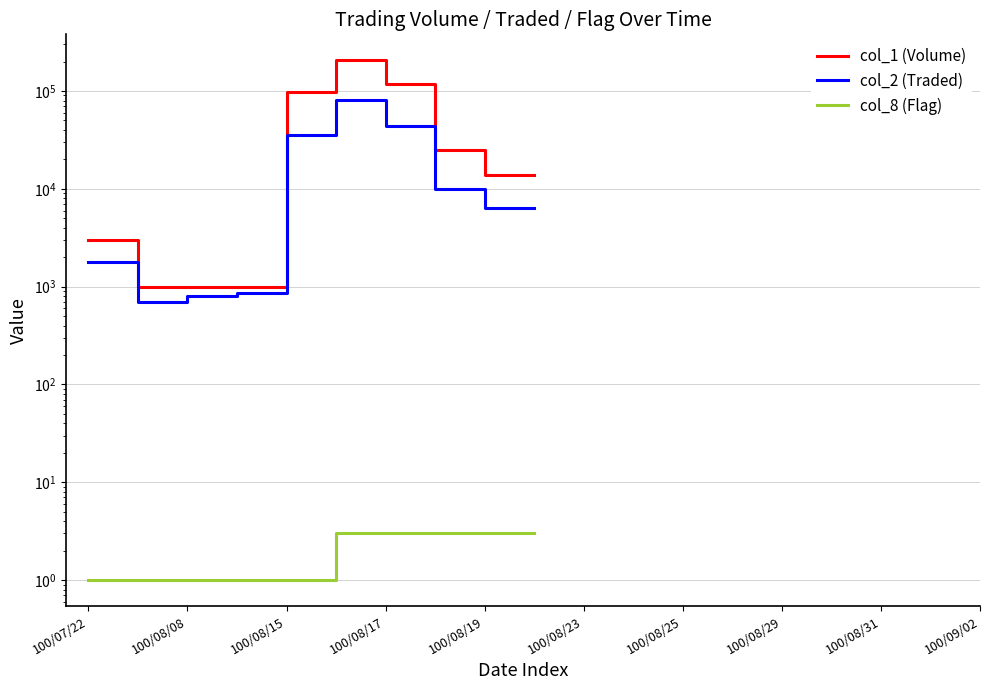

True or false: col_2 (Traded) and col_1 (Volume) cross at least once.

False